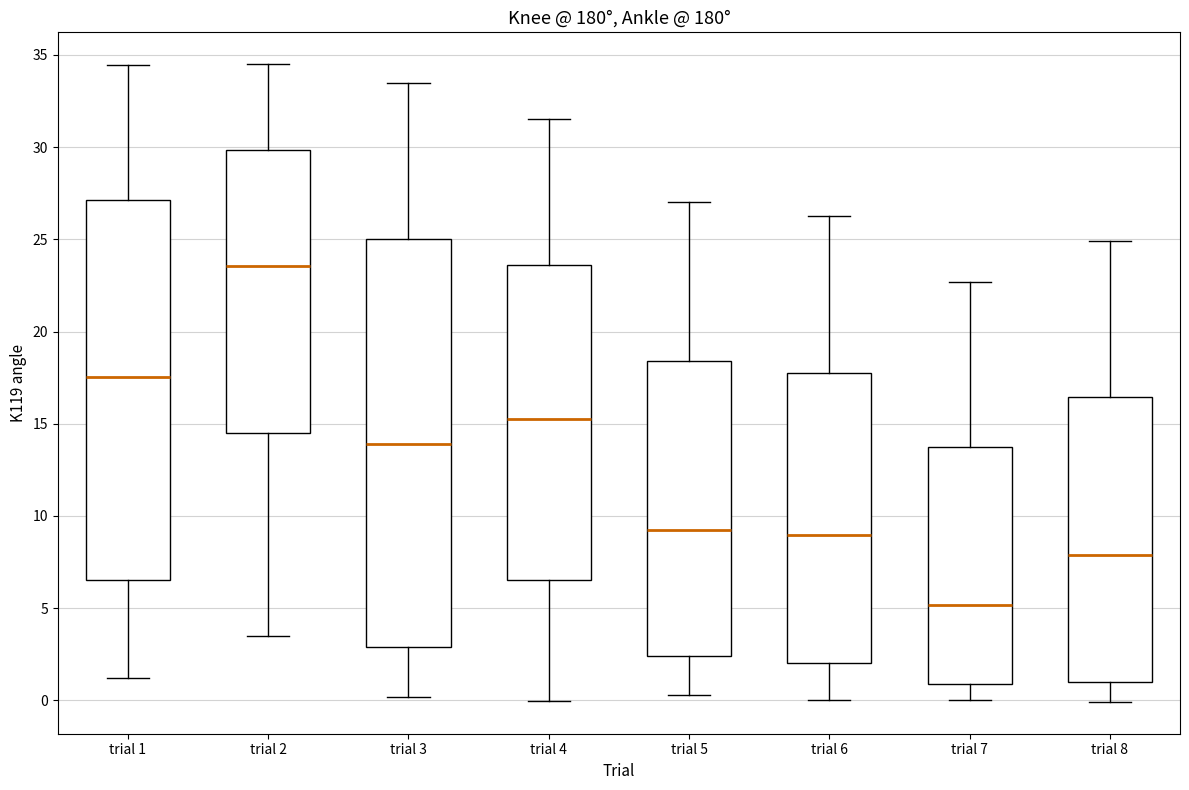

Reading left to right, read every box against the y-axis: the position of its median line, the range the box covers, and the ends of its whiskers. The values are not printed on the chart, so give them approximately, as read against the axis.

trial 1: median 17.5, box 6.5 to 27.0, whiskers 1.0 to 34.5
trial 2: median 23.5, box 14.5 to 30.0, whiskers 3.5 to 34.5
trial 3: median 14.0, box 3.0 to 25.0, whiskers 0.0 to 33.5
trial 4: median 15.5, box 6.5 to 23.5, whiskers 0.0 to 31.5
trial 5: median 9.0, box 2.5 to 18.5, whiskers 0.5 to 27.0
trial 6: median 9.0, box 2.0 to 18.0, whiskers 0.0 to 26.5
trial 7: median 5.0, box 1.0 to 13.5, whiskers 0.0 to 22.5
trial 8: median 8.0, box 1.0 to 16.5, whiskers 0.0 to 25.0